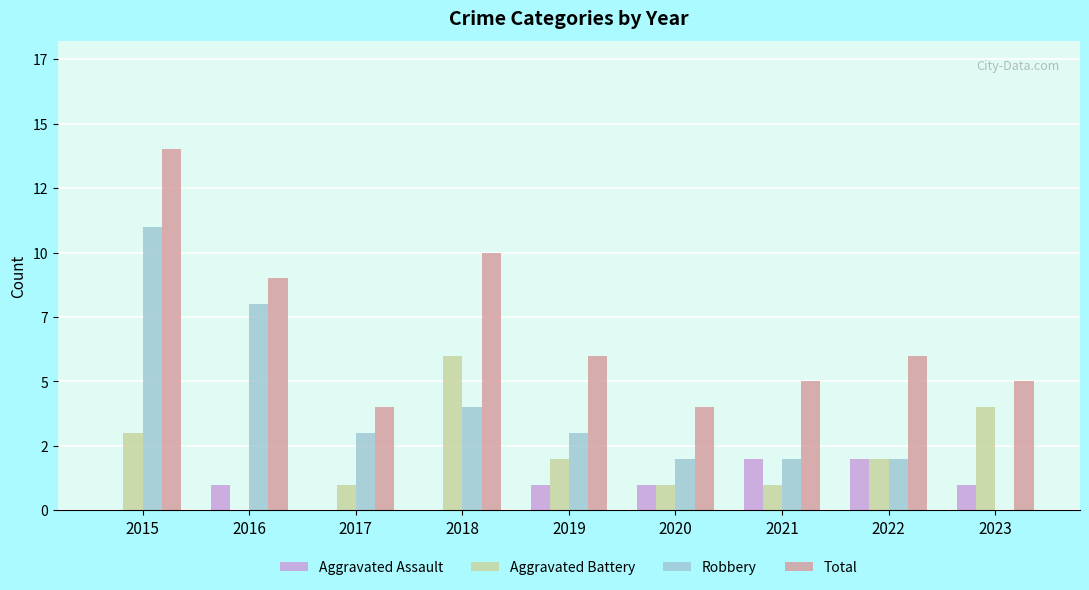

List the series in order of their peak value, highest first.

Total, Robbery, Aggravated Battery, Aggravated Assault